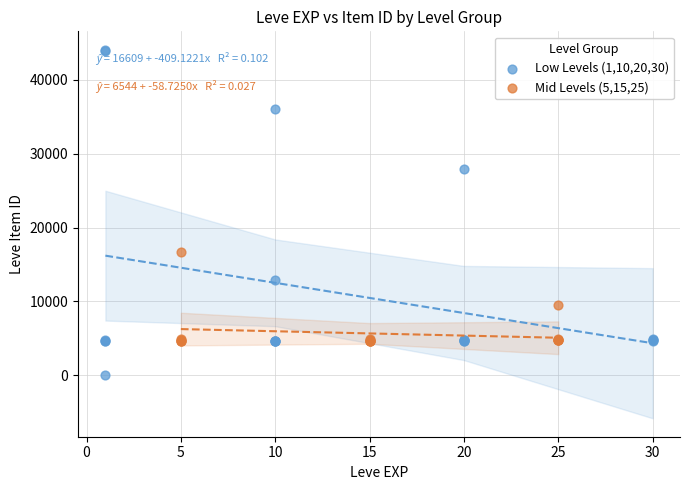

Which series reaches the minimum Y coordinate?

Low Levels (1,10,20,30)